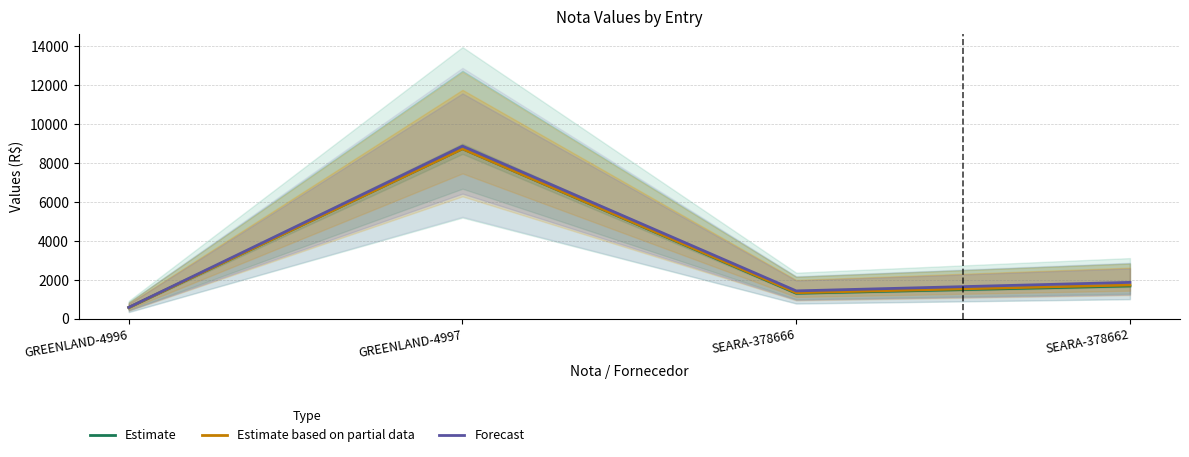

The value of Estimate based on partial data at SEARA-378662 is 2918.7. True or false?

False